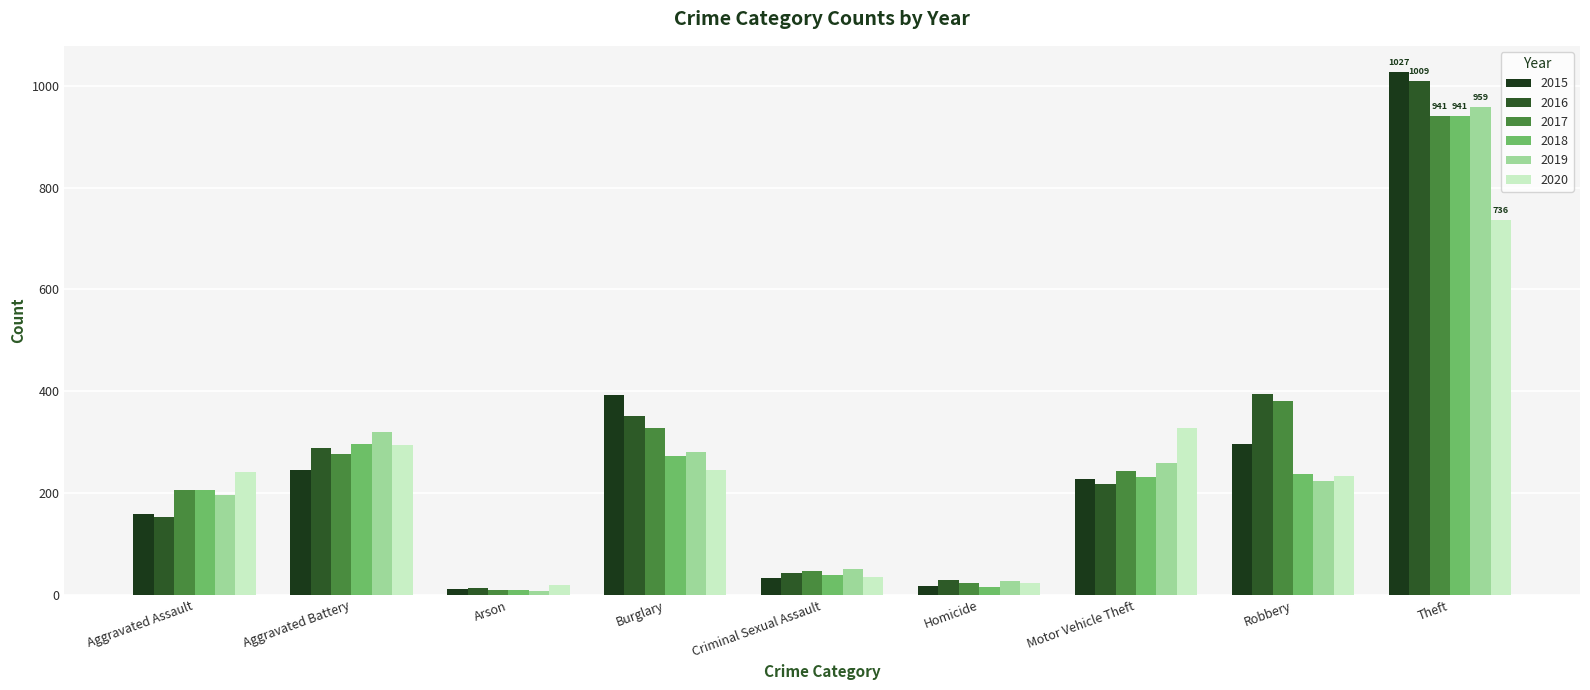

True or false: 2017 has a value of 578 at Burglary.

False